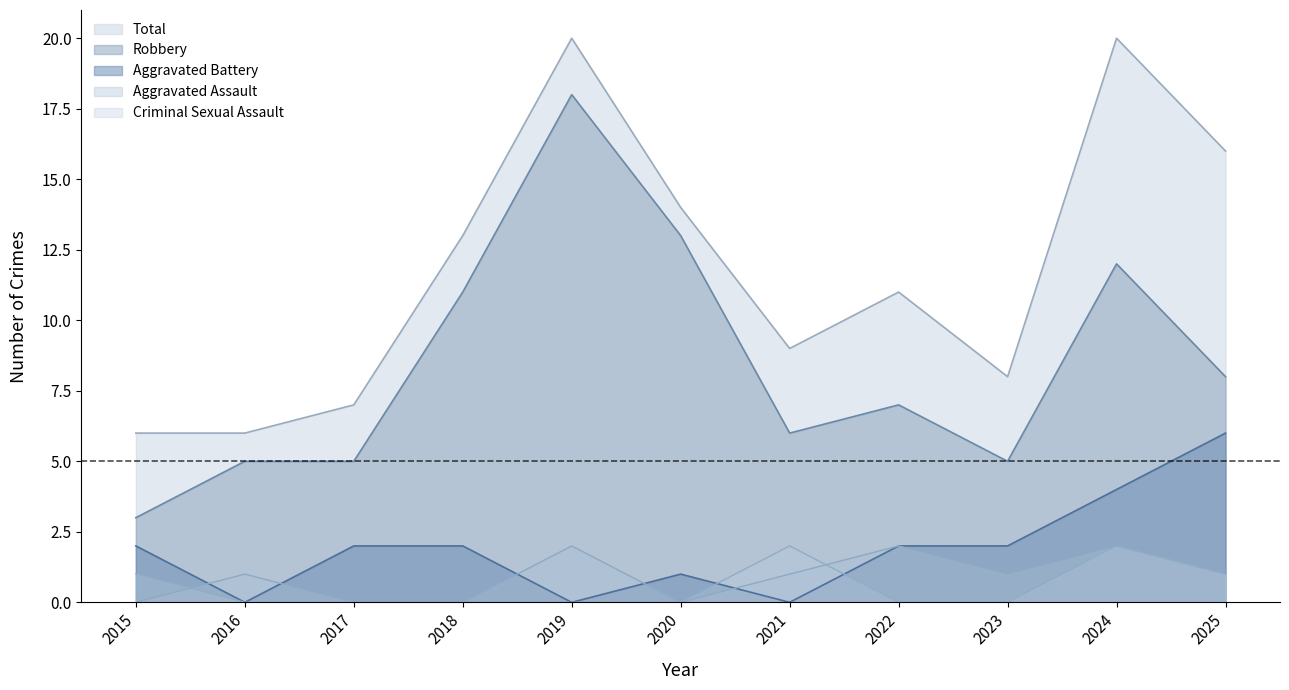

What is the difference between the Total values at 2021 and 2016?

3